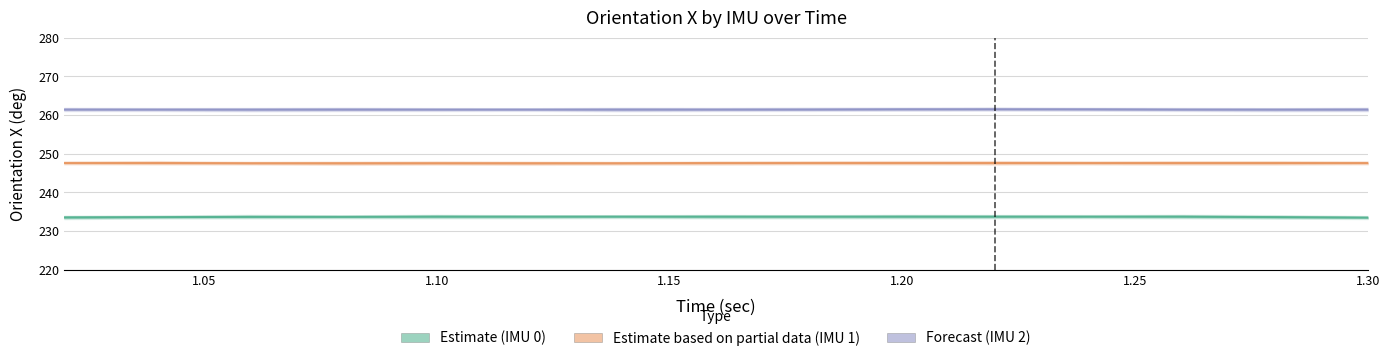

How many distinct data groups are displayed?

3